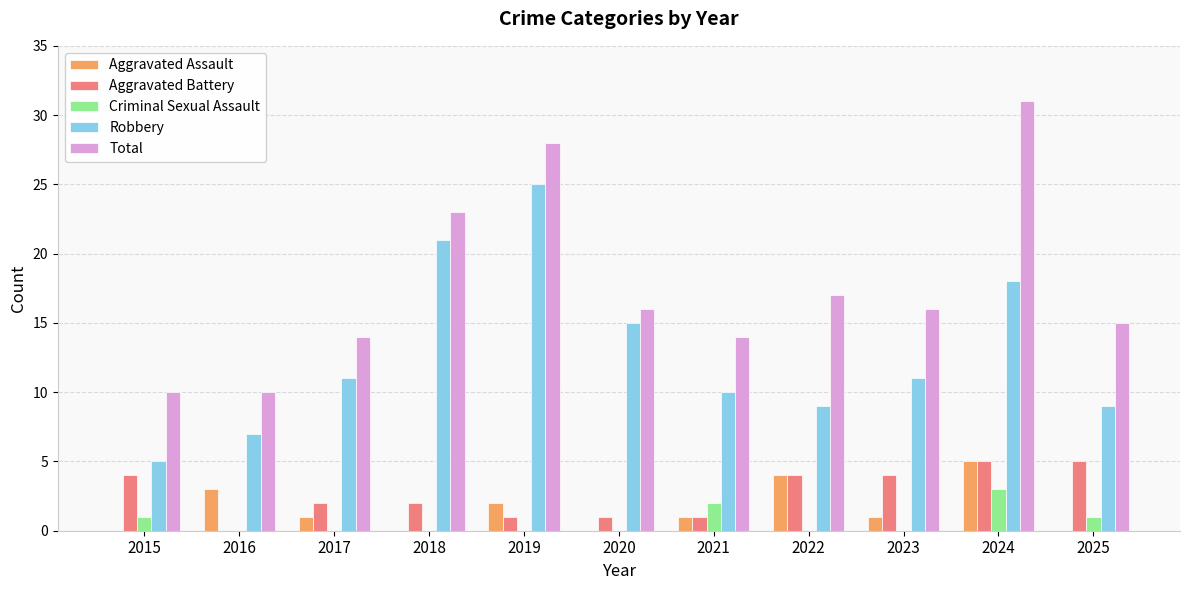

Read the Aggravated Battery value at 2025.

5